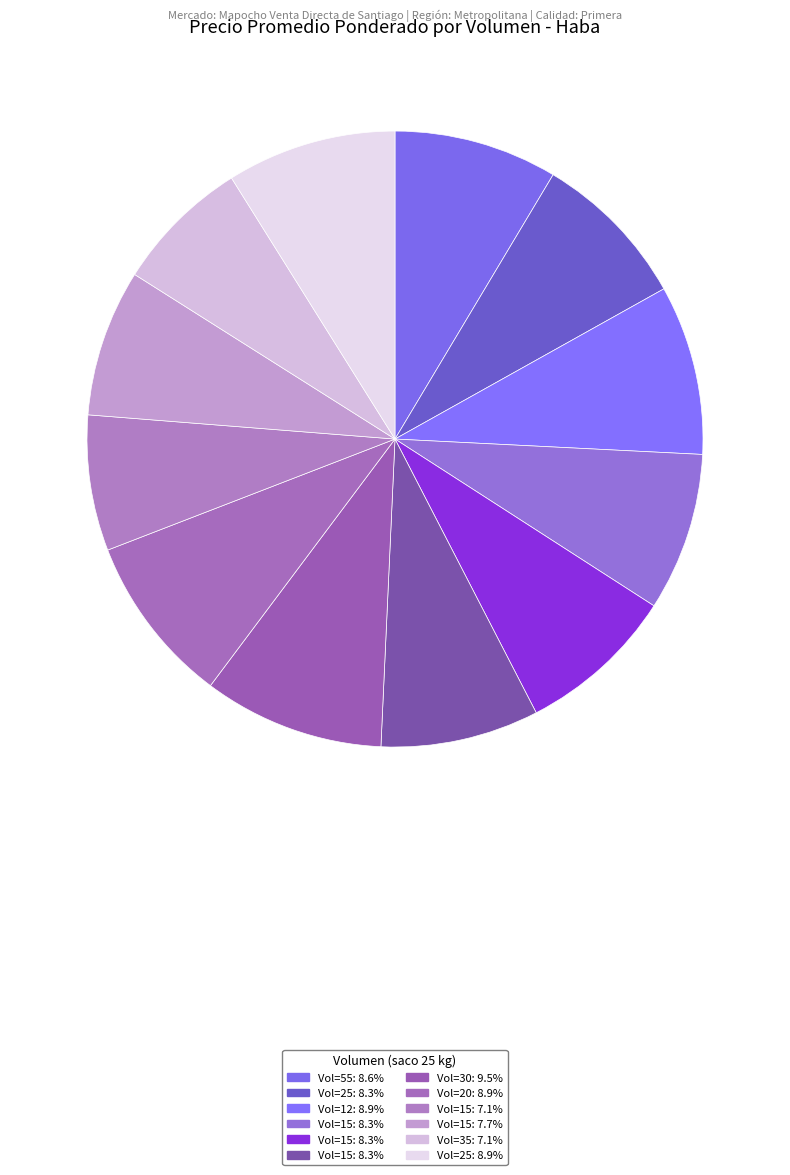

How many segments does this pie chart have?

12